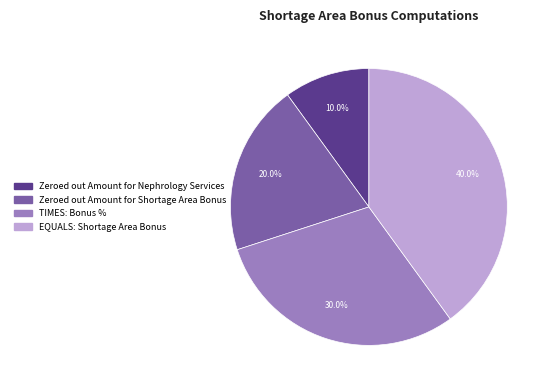

To the nearest percent, what portion does Zeroed out Amount for Shortage Area Bonus represent?

20%